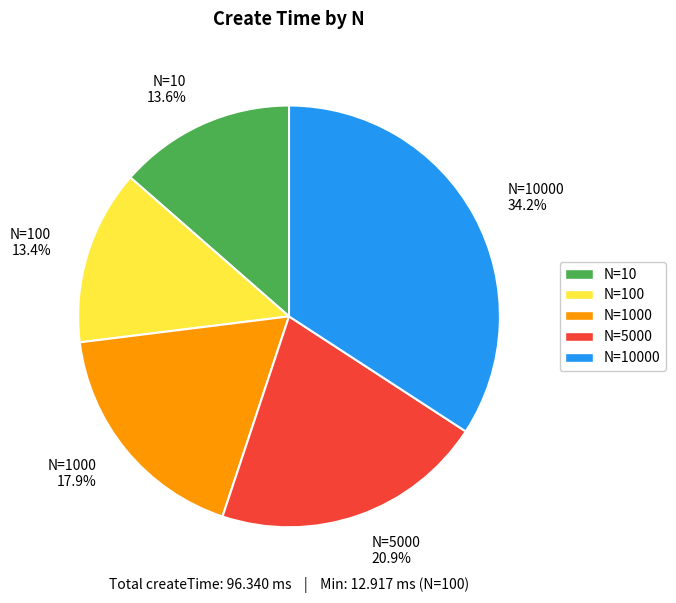

Does any single category account for the majority?

No